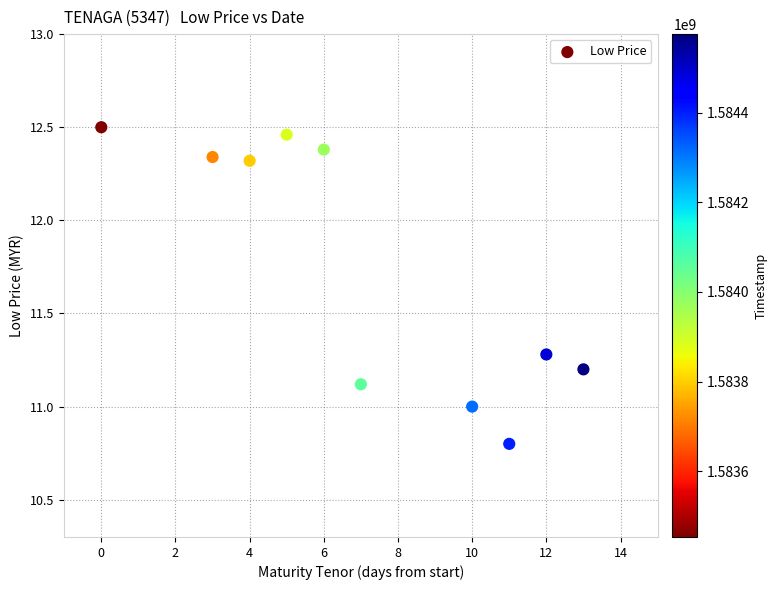

What is the range of Y values (max minus min)?

1.7